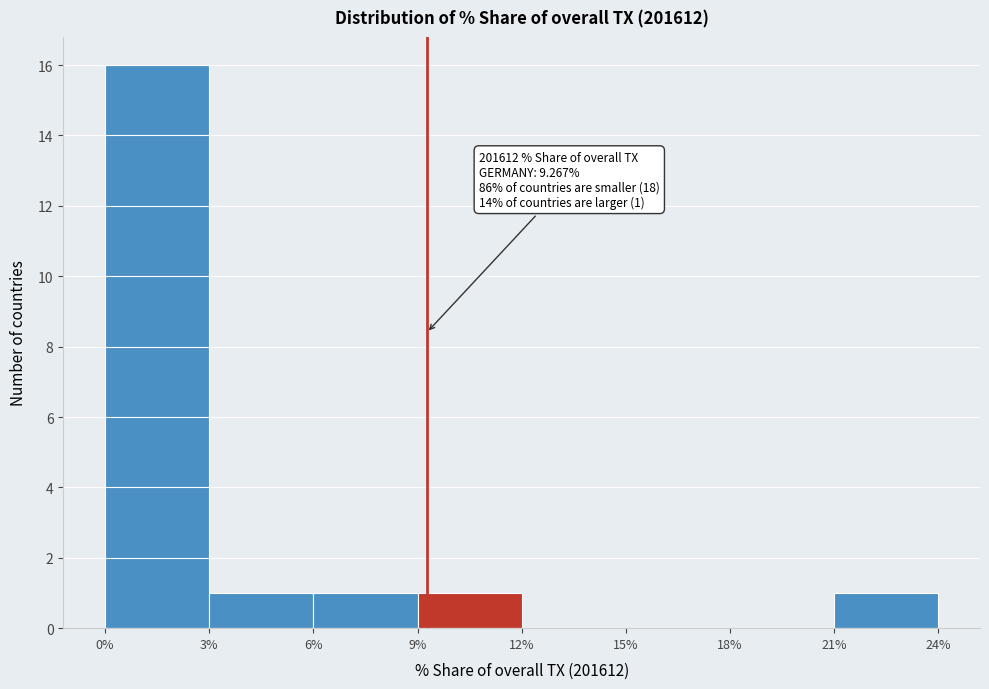

Which range on the x-axis has the tallest bar?

0% to 3%